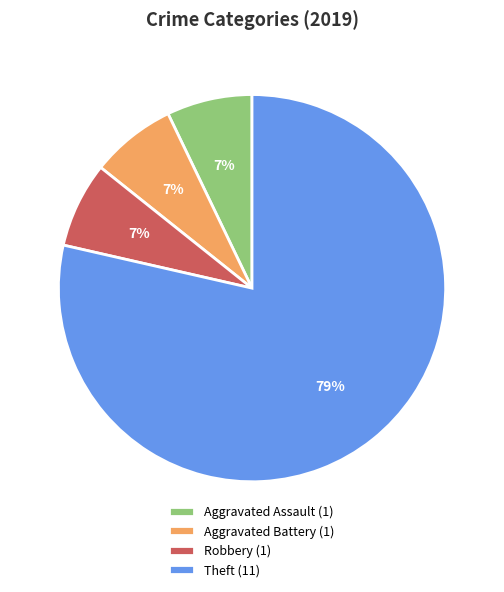

True or false: Aggravated Assault (1) accounts for 19% of the total.

False